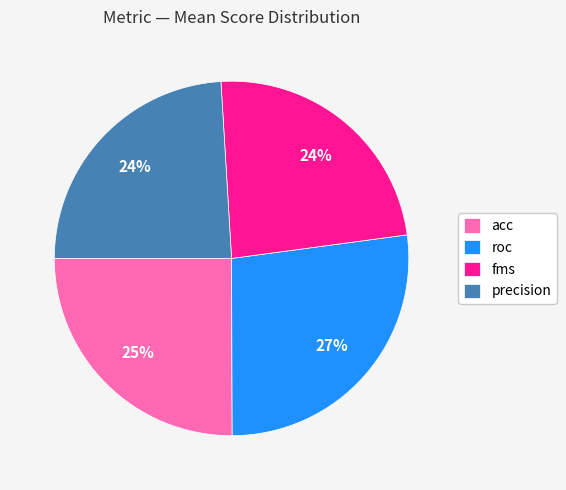

Do roc and acc together represent more than half of the pie?

Yes